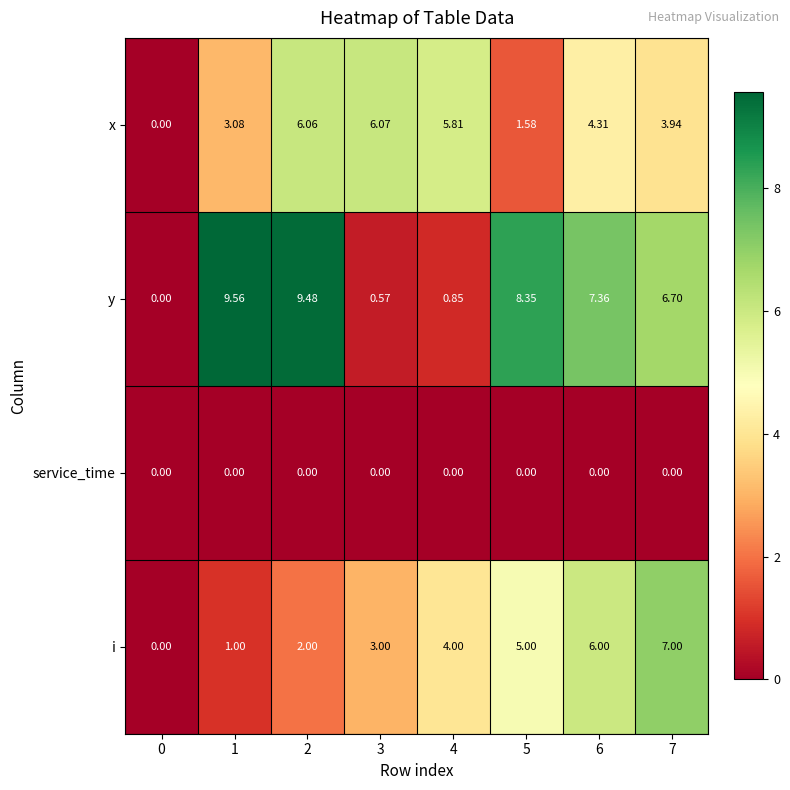

Count the number of categories in the chart.

8